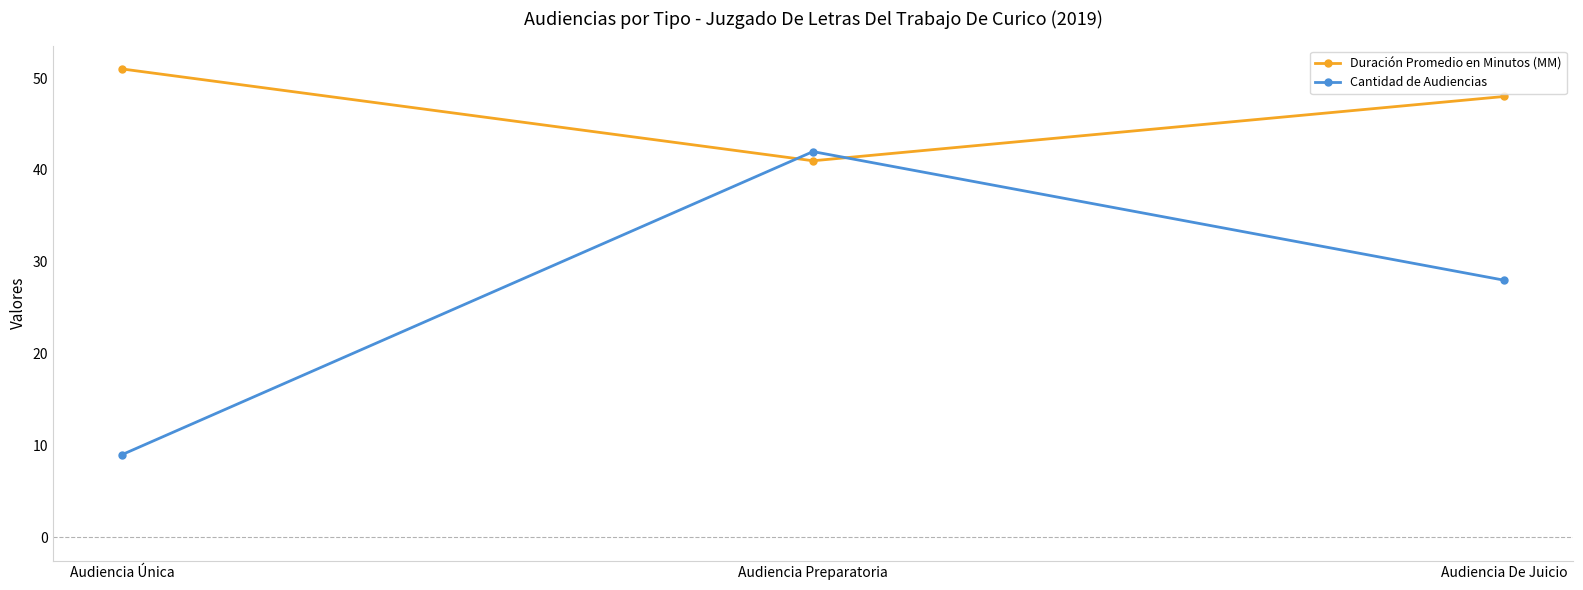

What is the sum of the Cantidad de Audiencias values at Audiencia Preparatoria and Audiencia De Juicio?

70